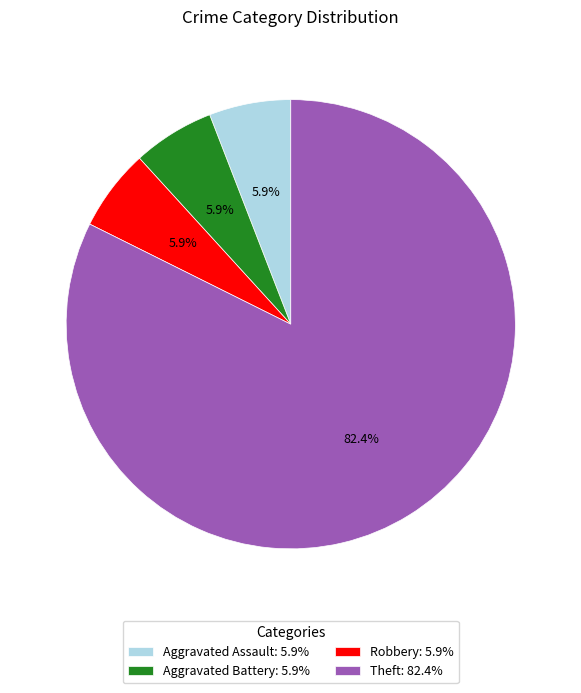

Is the sum of Aggravated Battery and Aggravated Assault greater than half?

No